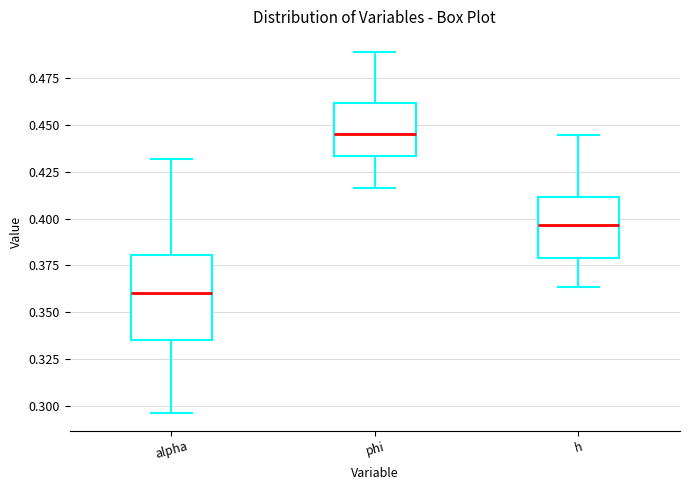

Reading left to right, transcribe this box plot: for each box, give where its median line is, the range the box spans, and where its two whiskers end, as read against the y-axis. The values are not printed on the chart, so give them approximately, as read against the axis.

alpha: median 0.360, box 0.335 to 0.380, whiskers 0.295 to 0.430
phi: median 0.445, box 0.435 to 0.460, whiskers 0.415 to 0.490
h: median 0.395, box 0.380 to 0.410, whiskers 0.365 to 0.445